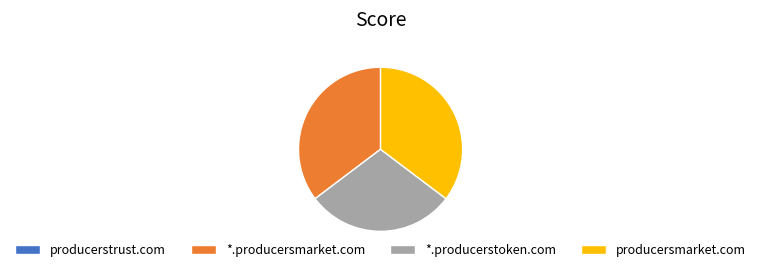

Is it true that producersmarket.com is 44% of the pie?

False